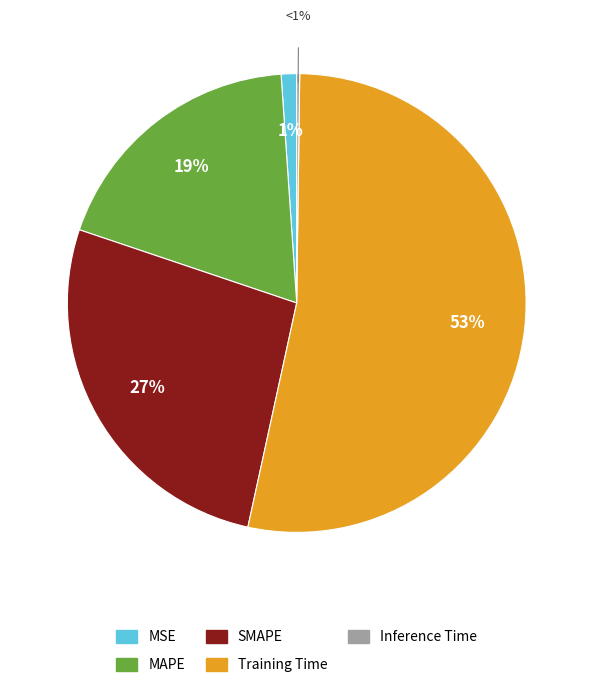

Is Inference Time the majority of the pie?

No